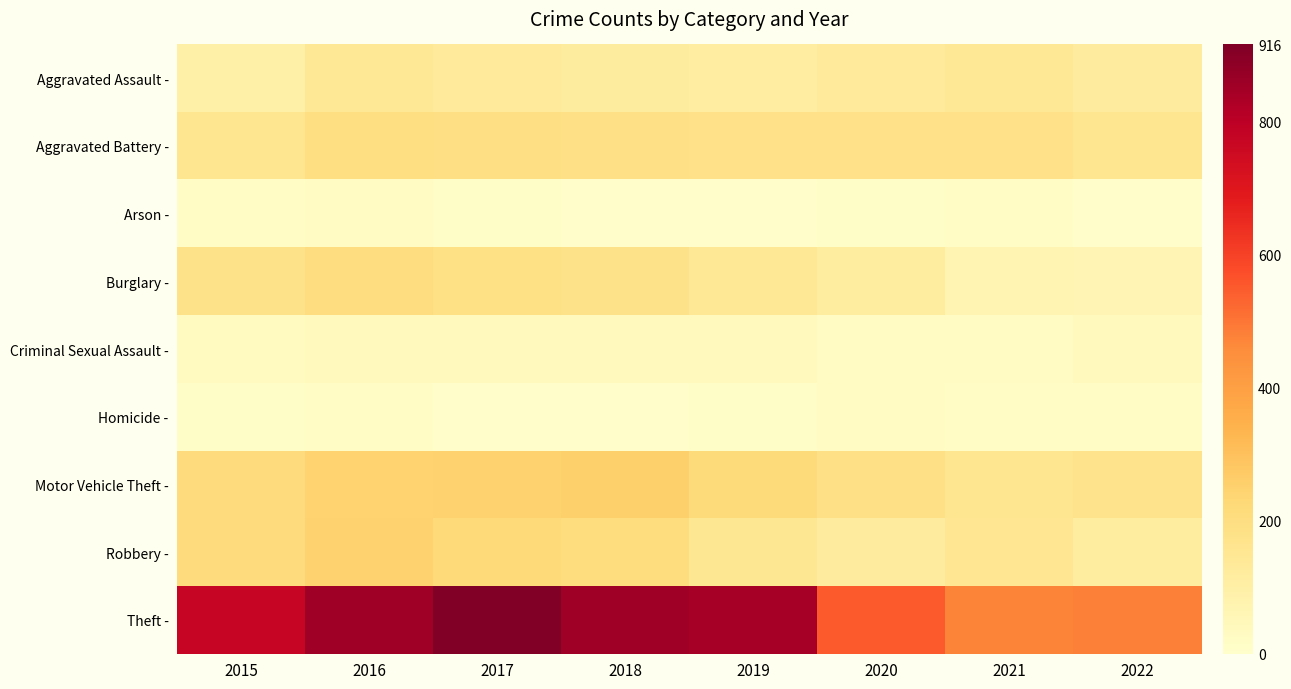

Reading left to right, transcribe all the data shown in this chart.

Aggravated Assault -: 2015=95	2016=146	2017=131	2018=119	2019=113	2020=131	2021=142	2022=123
Aggravated Battery -: 2015=154	2016=196	2017=191	2018=183	2019=182	2020=180	2021=181	2022=159
Arson -: 2015=15	2016=25	2017=12	2018=8	2019=6	2020=12	2021=17	2022=7
Burglary -: 2015=178	2016=201	2017=189	2018=176	2019=143	2020=116	2021=71	2022=66
Criminal Sexual Assault -: 2015=31	2016=39	2017=39	2018=38	2019=37	2020=28	2021=28	2022=36
Homicide -: 2015=13	2016=18	2017=8	2018=8	2019=14	2020=22	2021=20	2022=15
Motor Vehicle Theft -: 2015=211	2016=245	2017=247	2018=256	2019=216	2020=184	2021=156	2022=170
Robbery -: 2015=212	2016=247	2017=224	2018=204	2019=150	2020=124	2021=153	2022=115
Theft -: 2015=774	2016=858	2017=916	2018=856	2019=841	2020=551	2021=474	2022=482